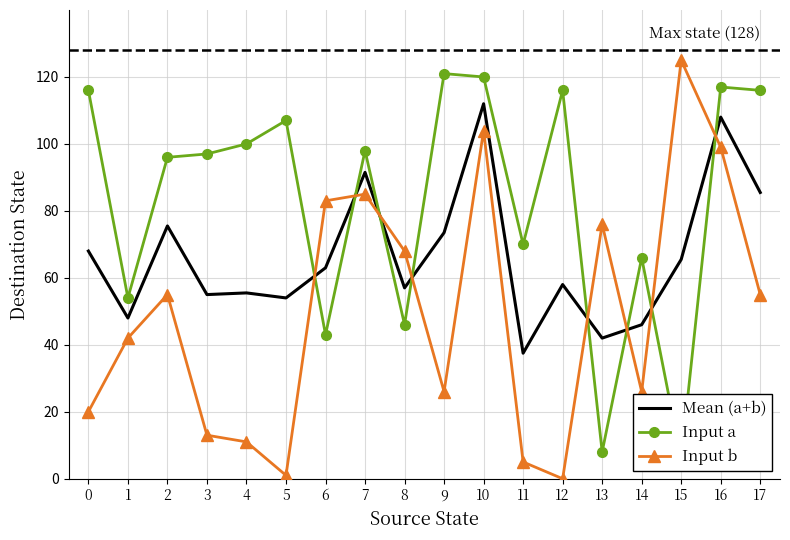

Which category has the highest value in the Input b series?

15